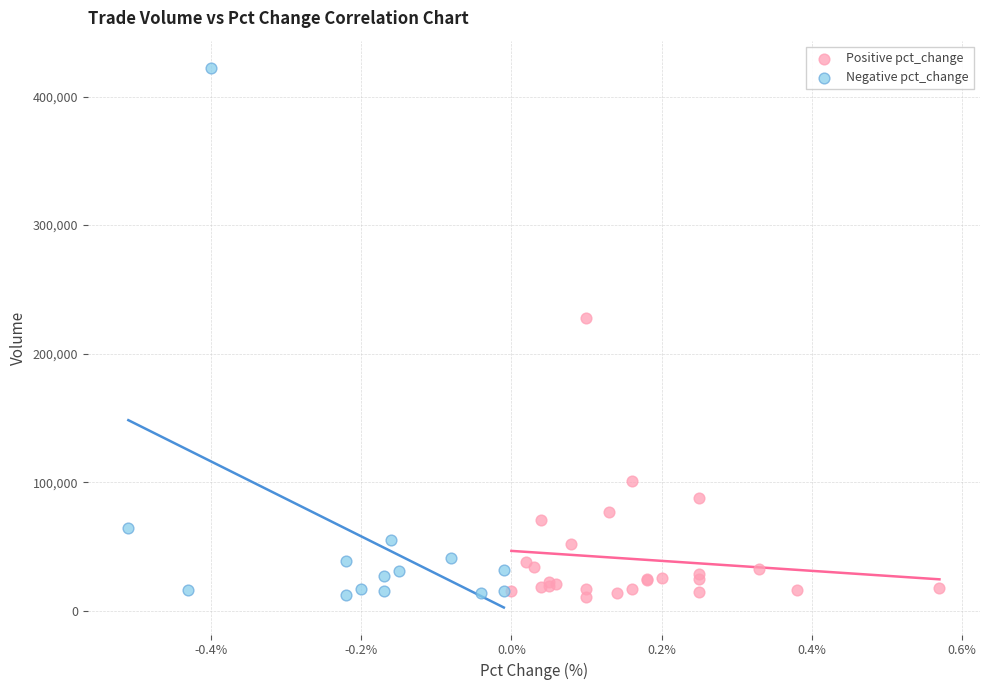

Which series has the largest Y range (max minus min)?

Negative pct_change